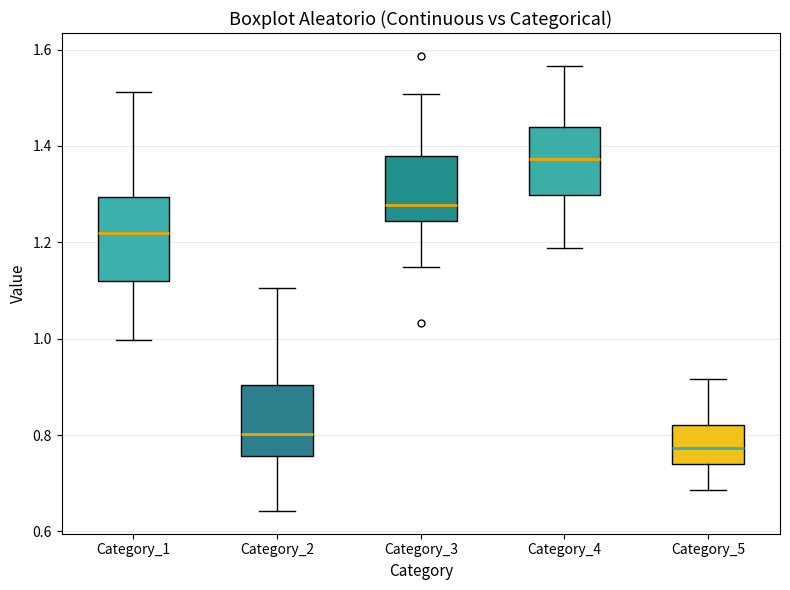

Where does the median line of the box for Category_2 sit on the y-axis? The values are not printed on the chart, so give them approximately, as read against the axis.

0.80